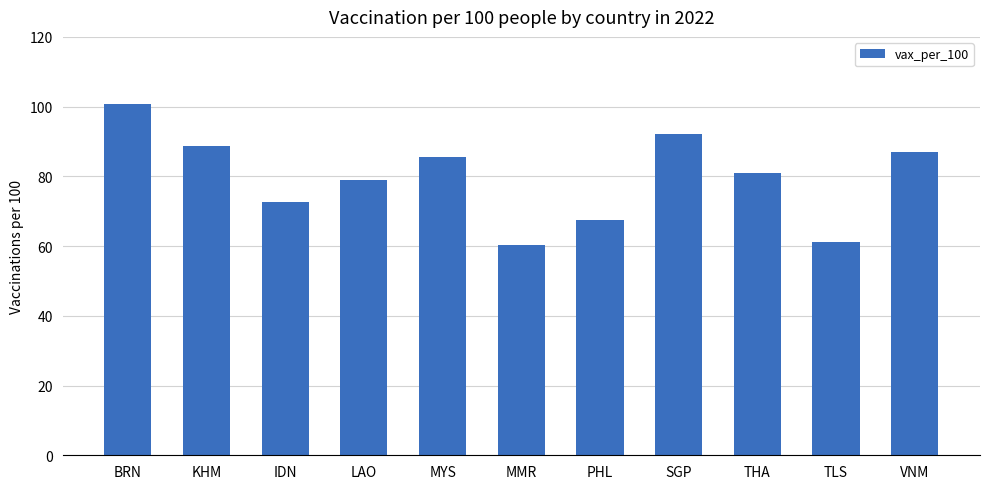

Approximately how many times larger is the value at VNM compared to IDN?

1.2